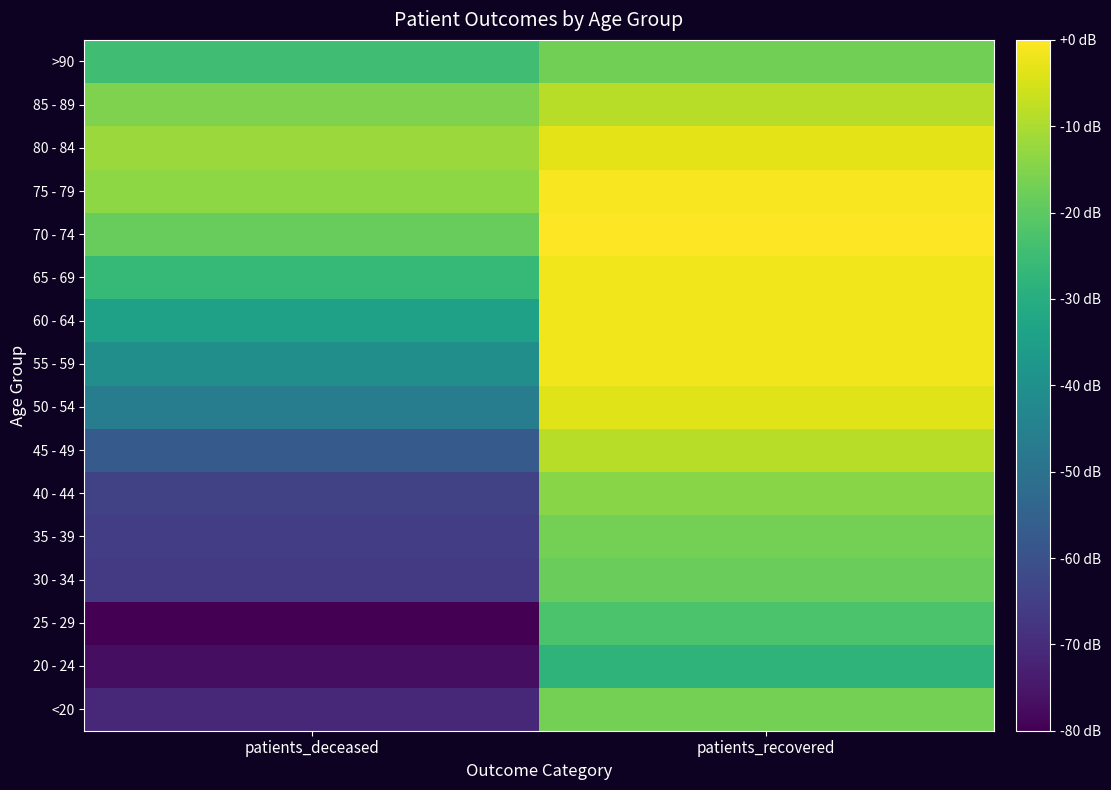

What is the difference between the highest and lowest values at patients_recovered?

2.7